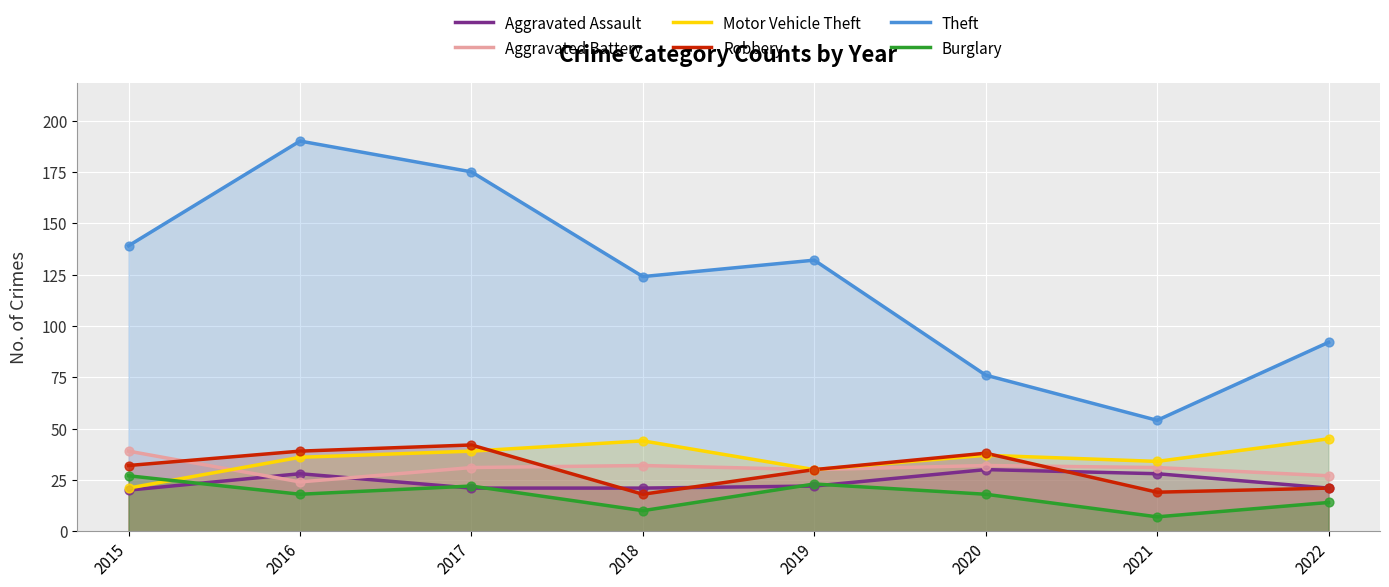

What are all the series names shown in the legend?

Aggravated Assault, Aggravated Battery, Motor Vehicle Theft, Robbery, Theft, Burglary